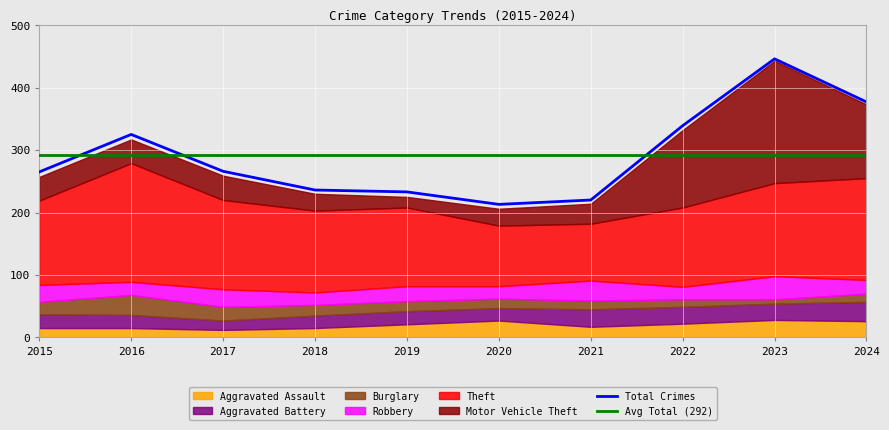

At which label does Theft first exceed 135?

2016